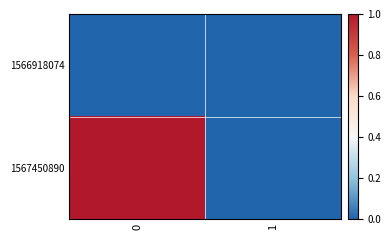

Which series has the largest range (max minus min)?

1567450890